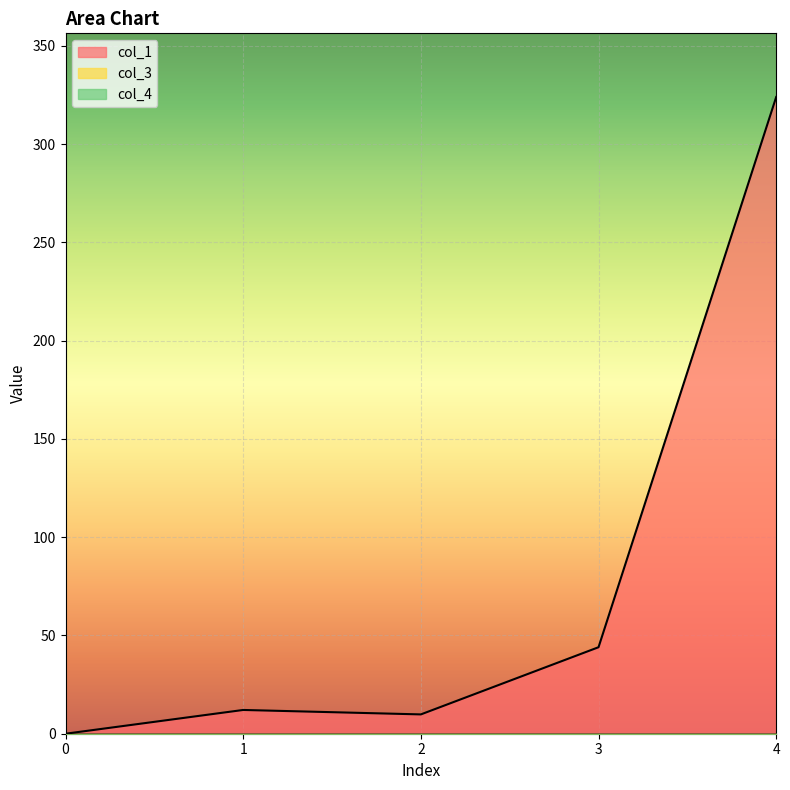

What is the spread (max minus min) of values at 4?

324.0